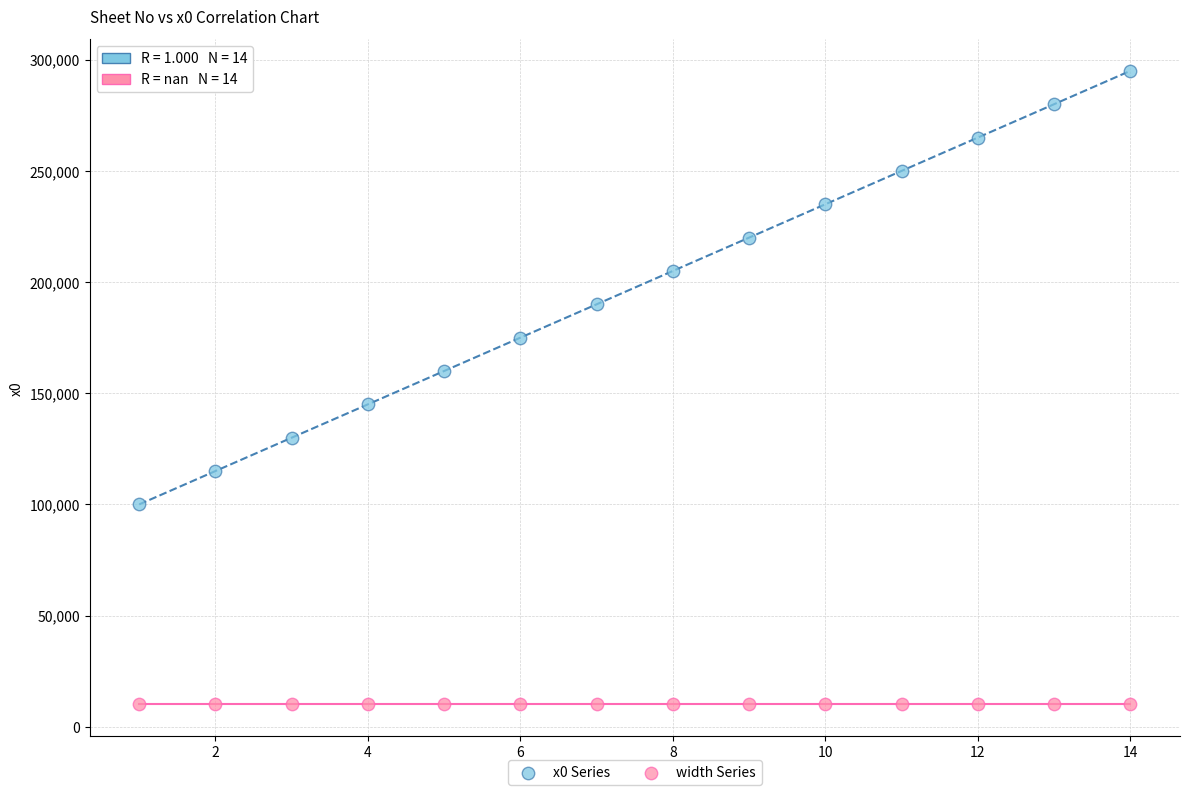

What are all the series names shown in the legend?

x0 Series, width Series